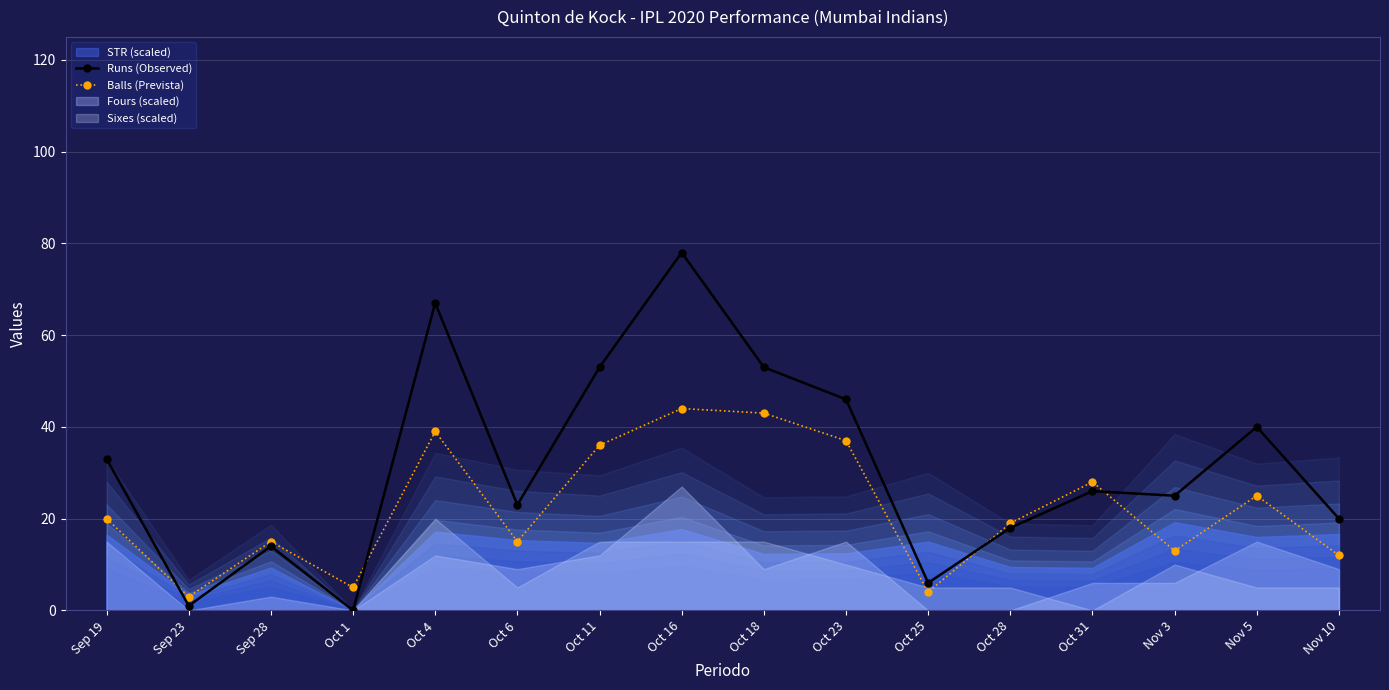

What is the value of the Runs (Observed) point at the 5th from the left?

67